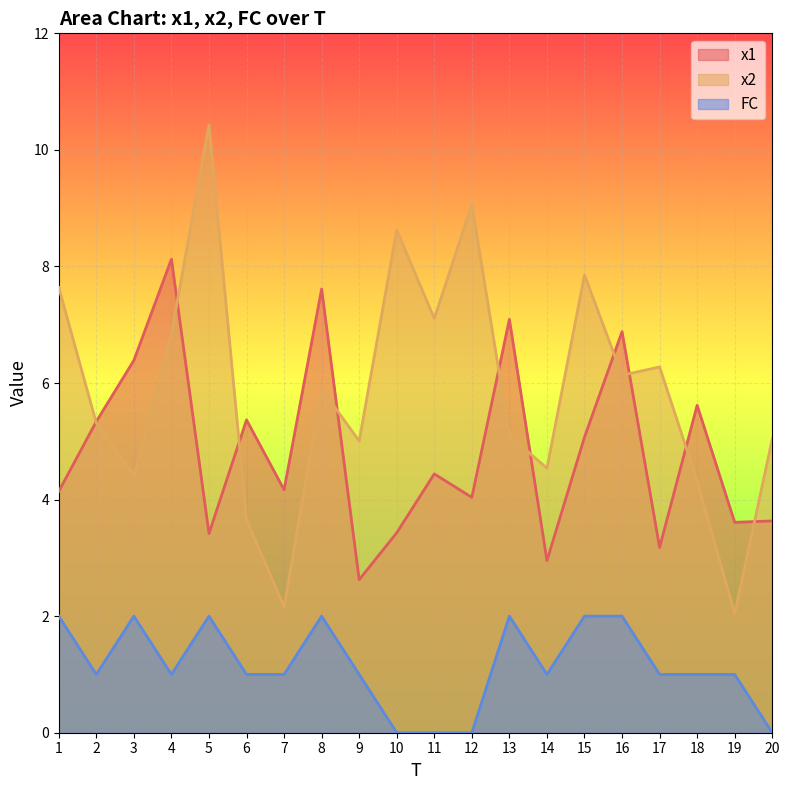

Reading left to right, what are all the values shown in this chart?

x1: 4.1	5.3	6.4	8.1	3.4	5.4	4.2	7.6	2.6	3.4	4.4	4.0	7.1	3.0	5.1	6.9	3.2	5.6	3.6	3.6
x2: 7.6	5.3	4.4	6.8	10.4	3.6	2.2	5.9	5.0	8.6	7.1	9.1	5.1	4.5	7.9	6.1	6.3	4.3	2.0	5.0
FC: 2.0	1.0	2.0	1.0	2.0	1.0	1.0	2.0	1.0	0.0	0.0	0.0	2.0	1.0	2.0	2.0	1.0	1.0	1.0	0.0